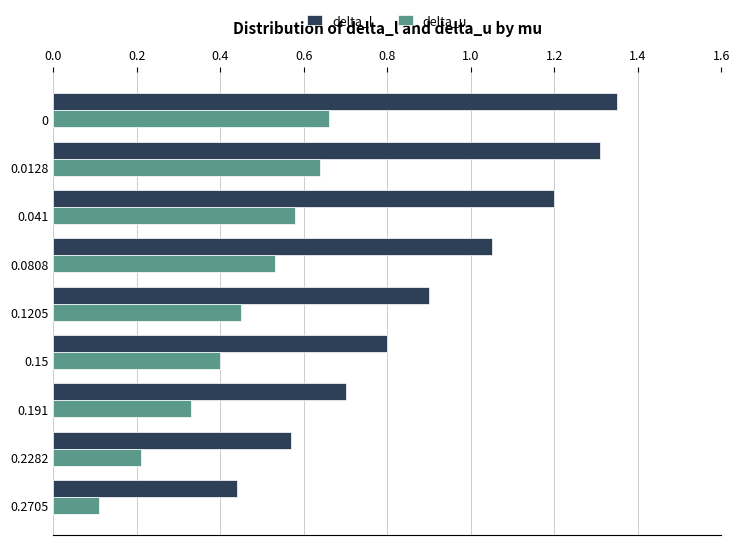

Rank the series by their average value, from highest to lowest.

delta_l, delta_u